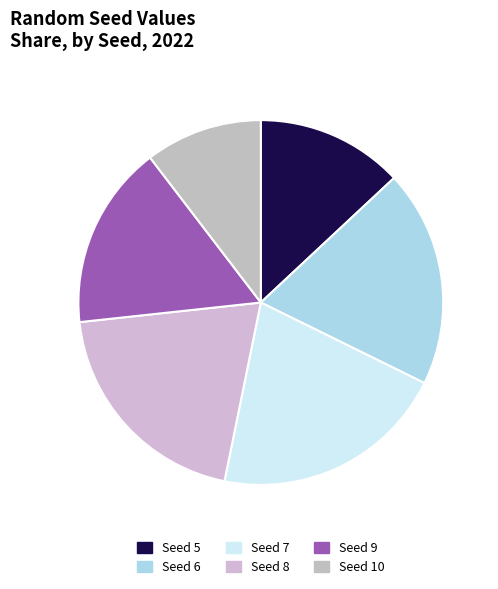

Count the number of slices in the pie.

6